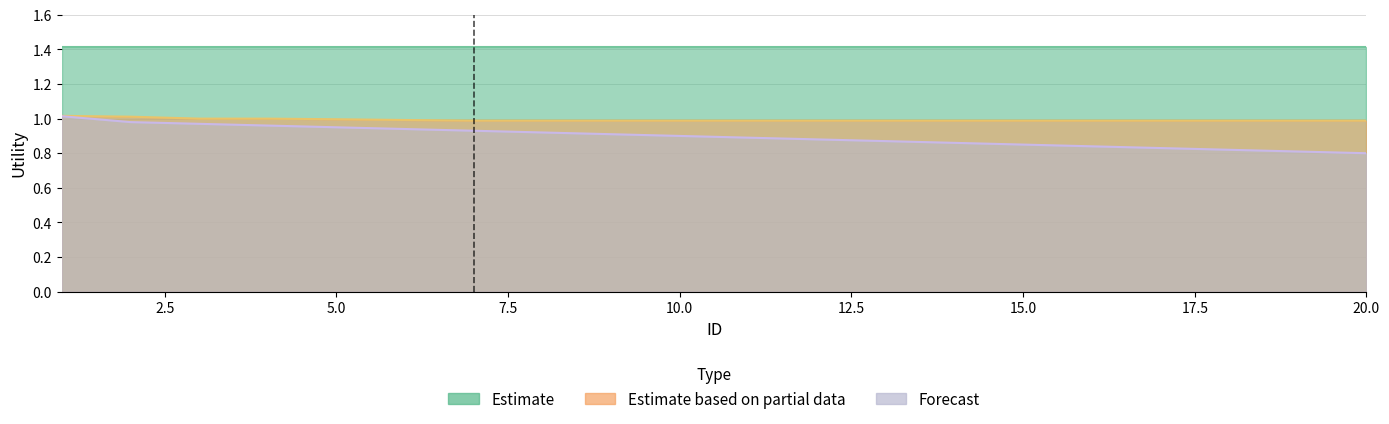

Does the chart display data point markers on the line(s)?

No